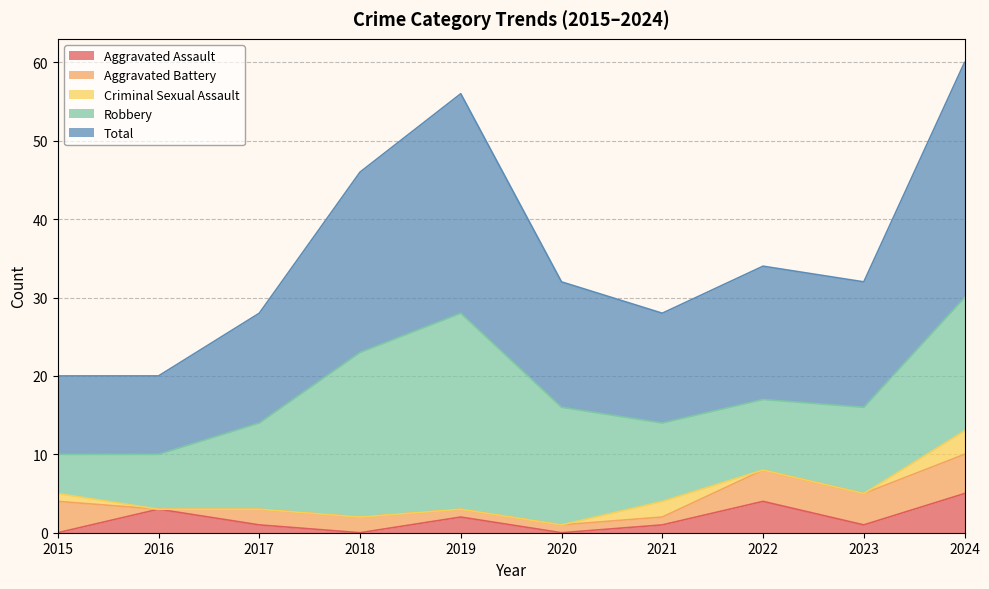

Count the number of data series in this chart.

5